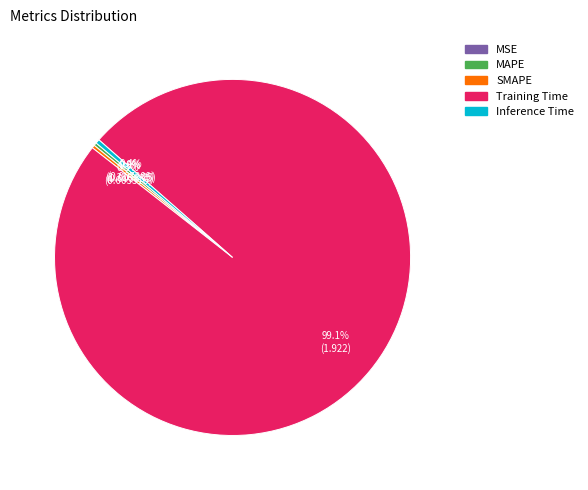

Which category accounts for the majority?

Training Time